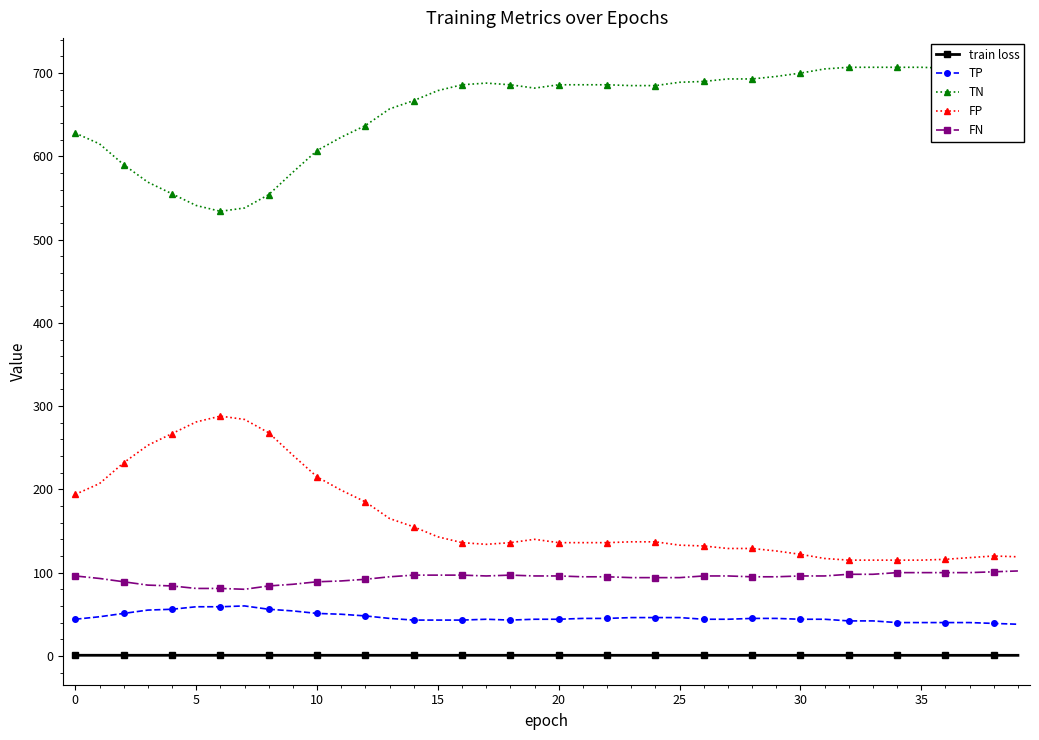

What is the sum of all TP values?

1854.0